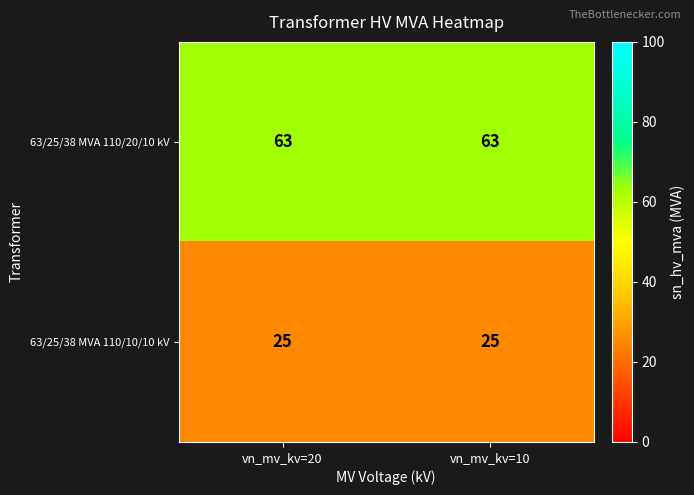

What is the sum of all 63/25/38 MVA 110/20/10 kV values?

126